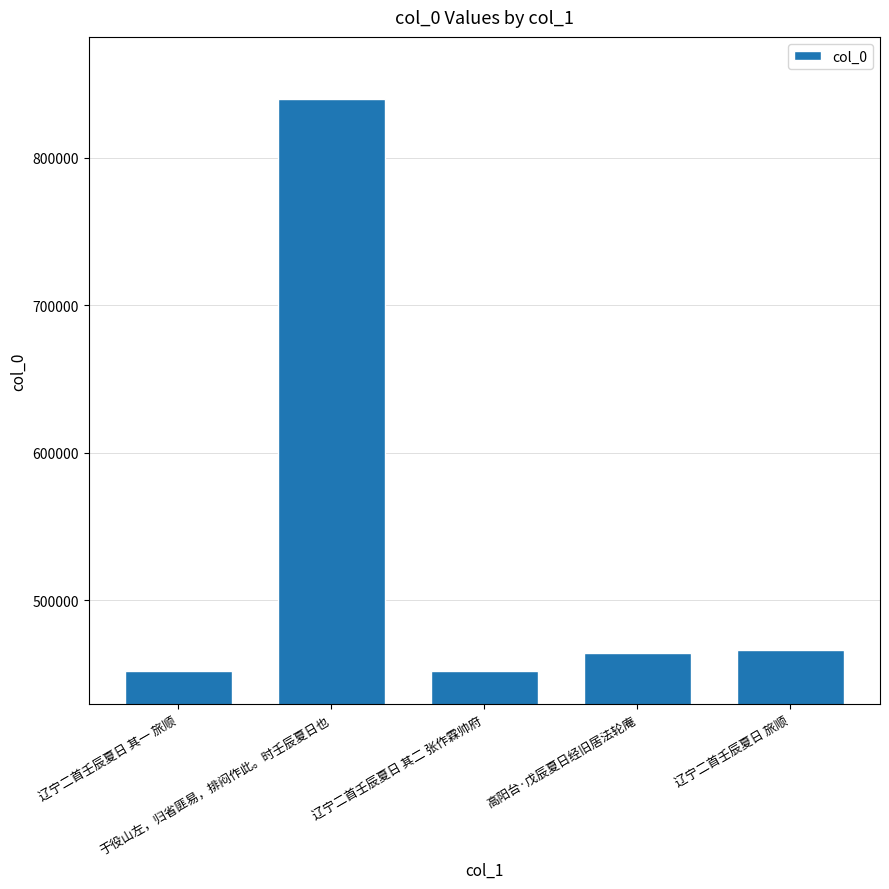

What is the ratio of the value at 辽宁二首壬辰夏日 其二 张作霖帅府 to the value at 辽宁二首壬辰夏日 其一 旅顺?

1.0